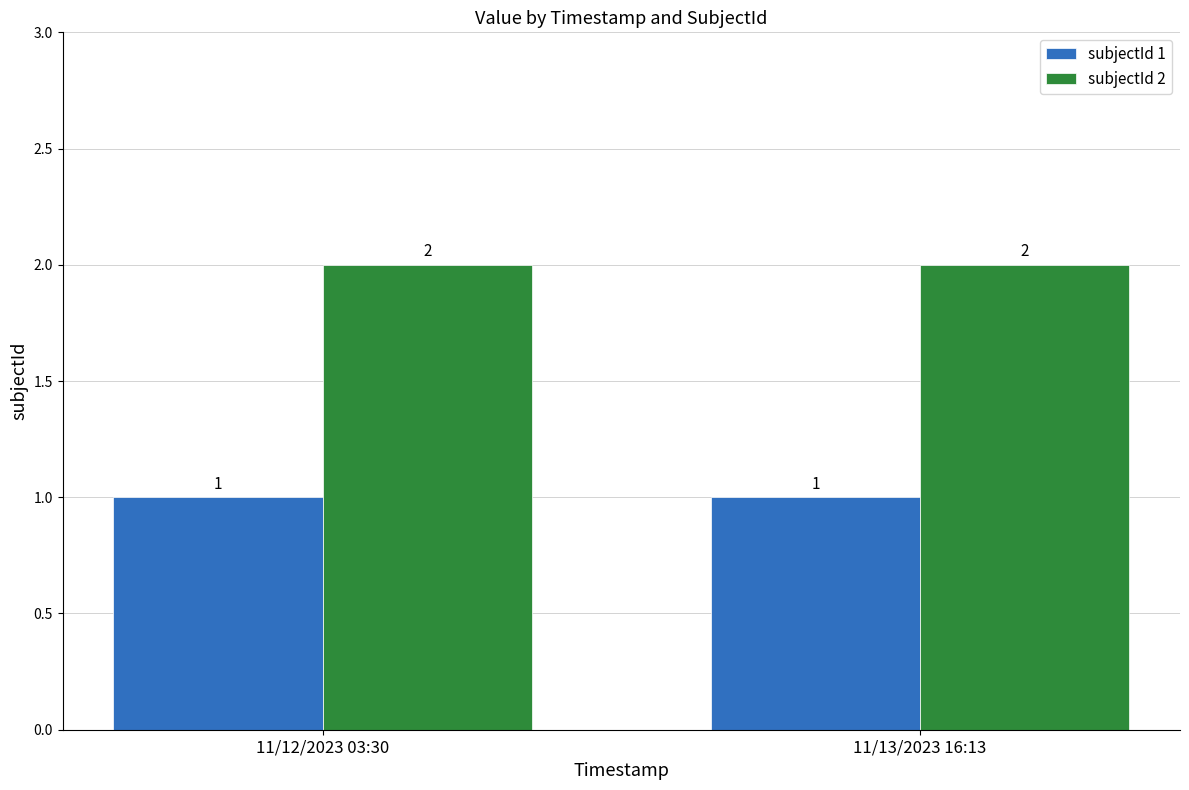

Count the number of categories in the chart.

2